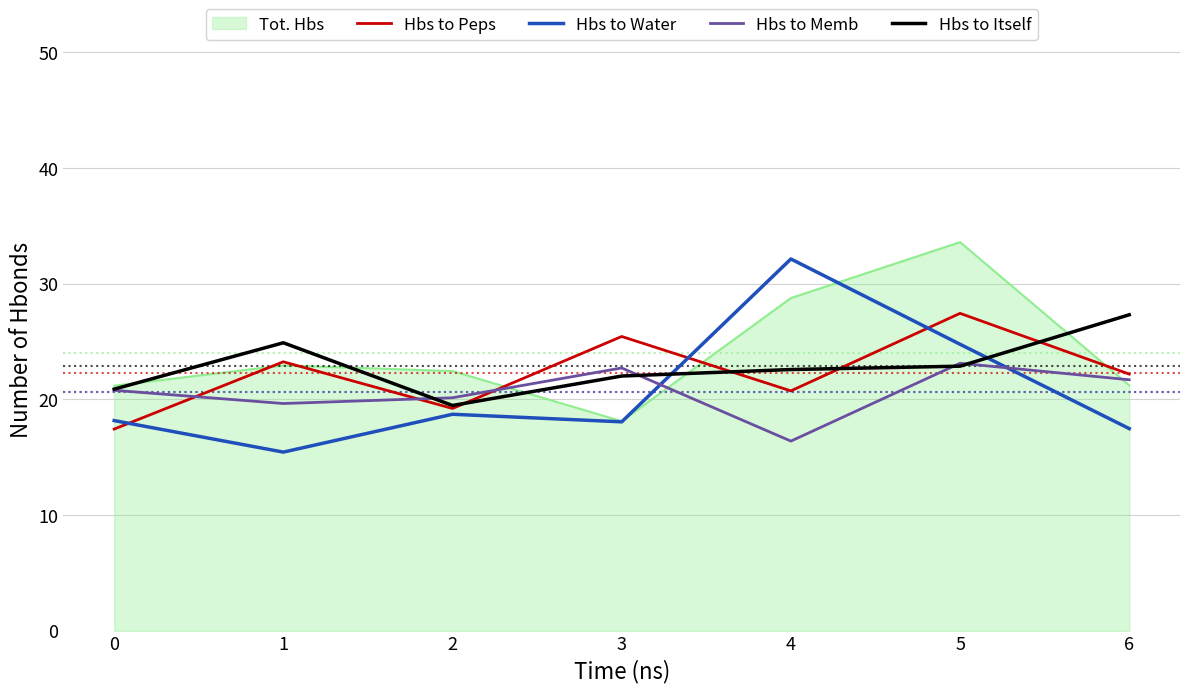

Which series changed the most between 3 and 4?

Hbs to Water